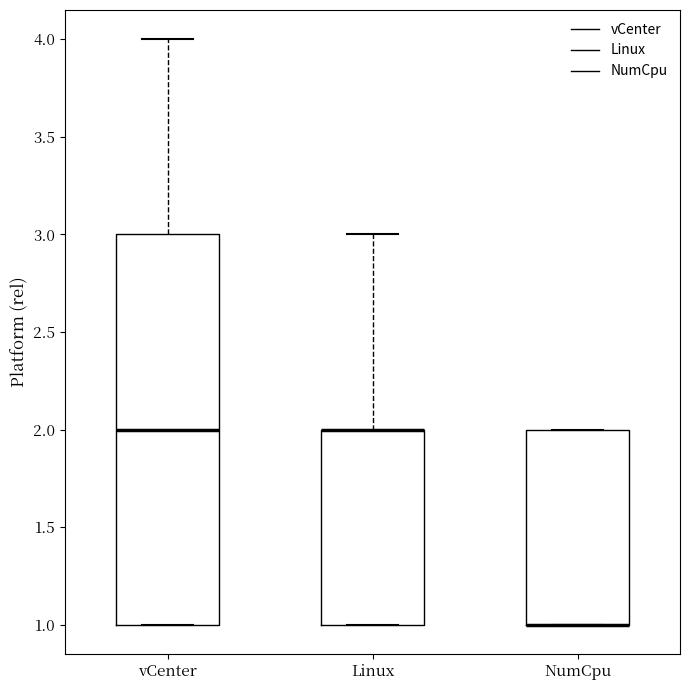

Where is the upper edge of the box for Linux on the y-axis? The values are not printed on the chart, so give them approximately, as read against the axis.

2